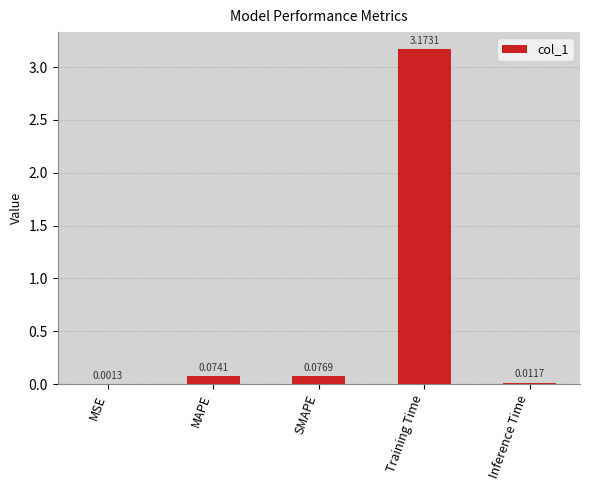

At which category does the chart reach its peak across all series?

Training Time